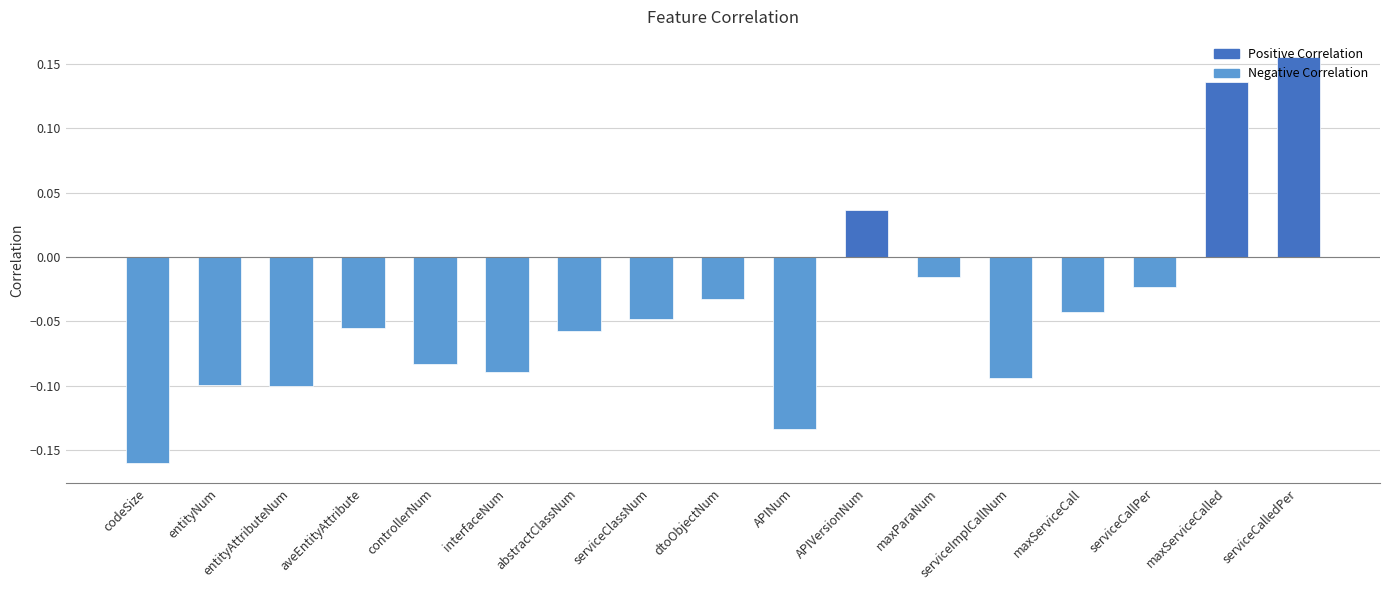

What is the difference between the second highest and minimum values?

0.3